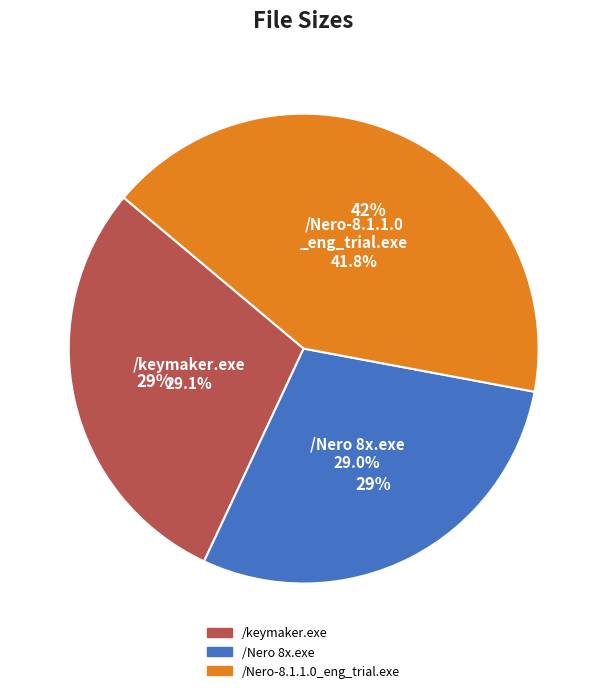

Does /keymaker.exe represent more than half of the total?

No